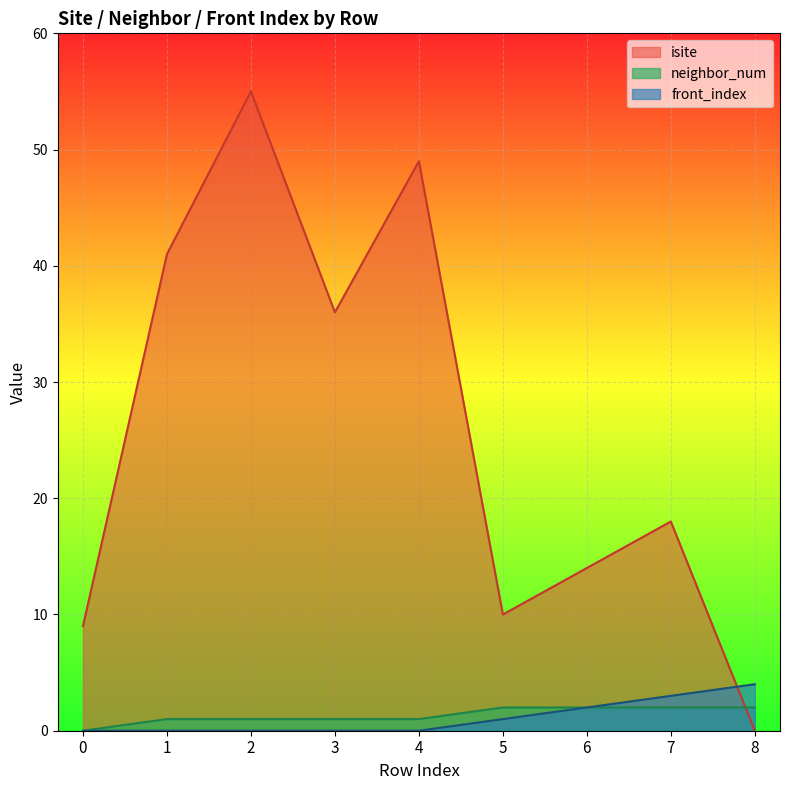

What are all the series names shown in the legend?

isite, neighbor_num, front_index